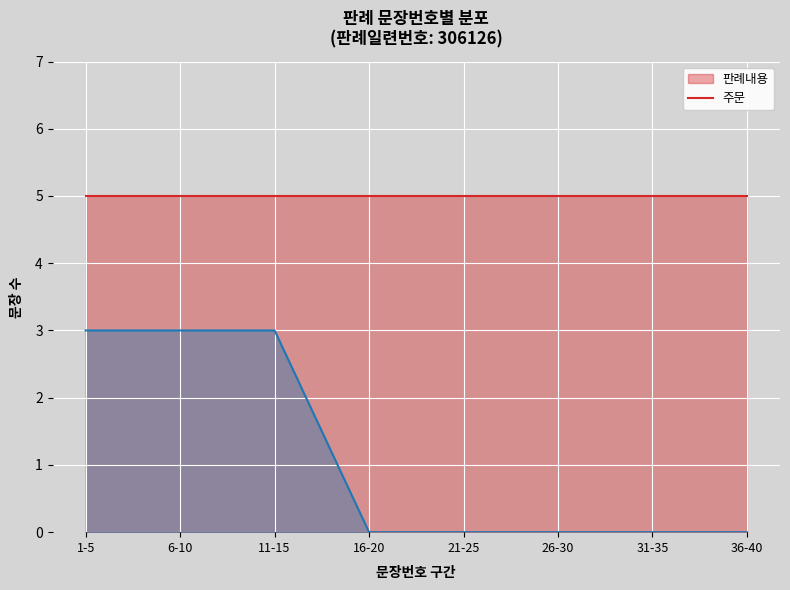

The value of 주문 at 1-5 is 3. True or false?

True